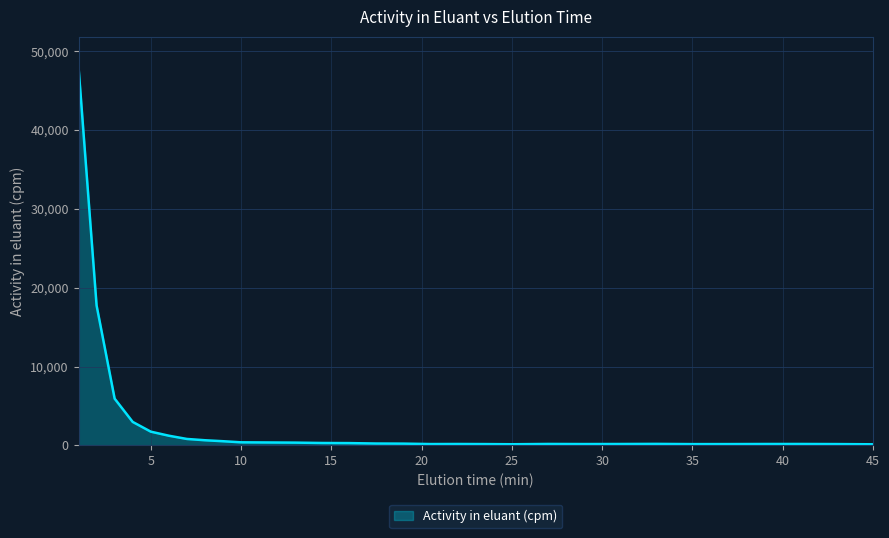

What is the greatest value displayed?

47976.6